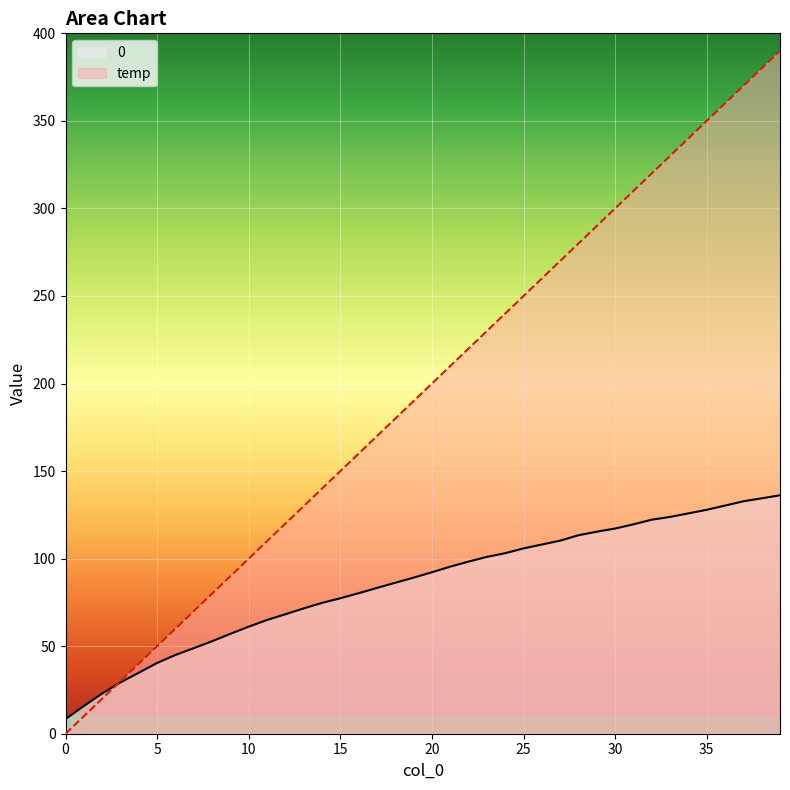

Which series ends up on top after the final intersection of temp and 0?

temp